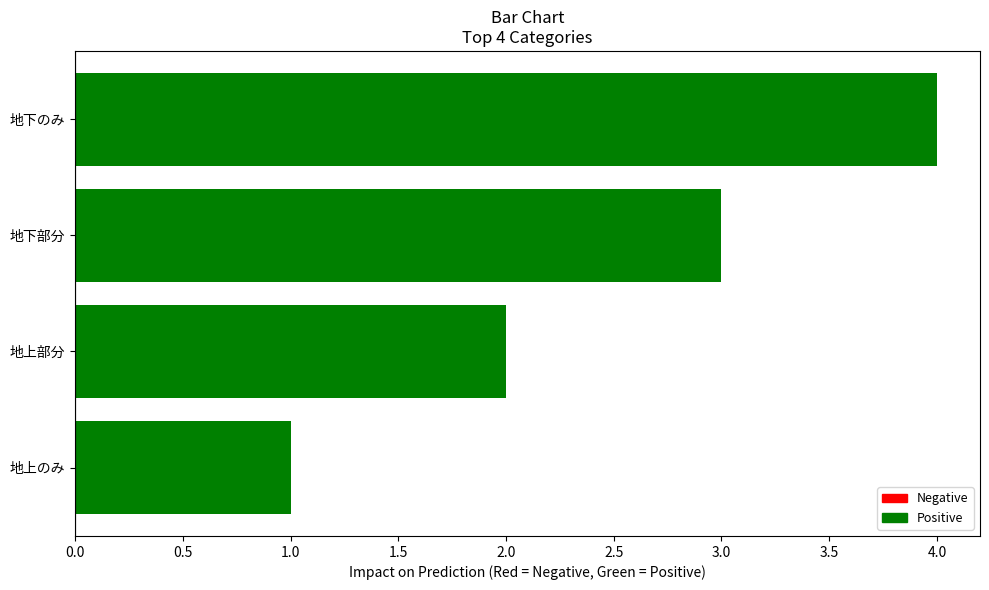

What is the difference between the maximum and minimum values?

3